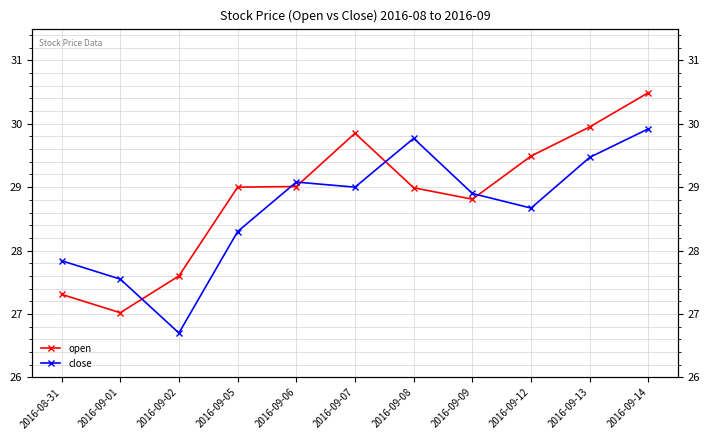

Which series has the largest range (max minus min)?

open